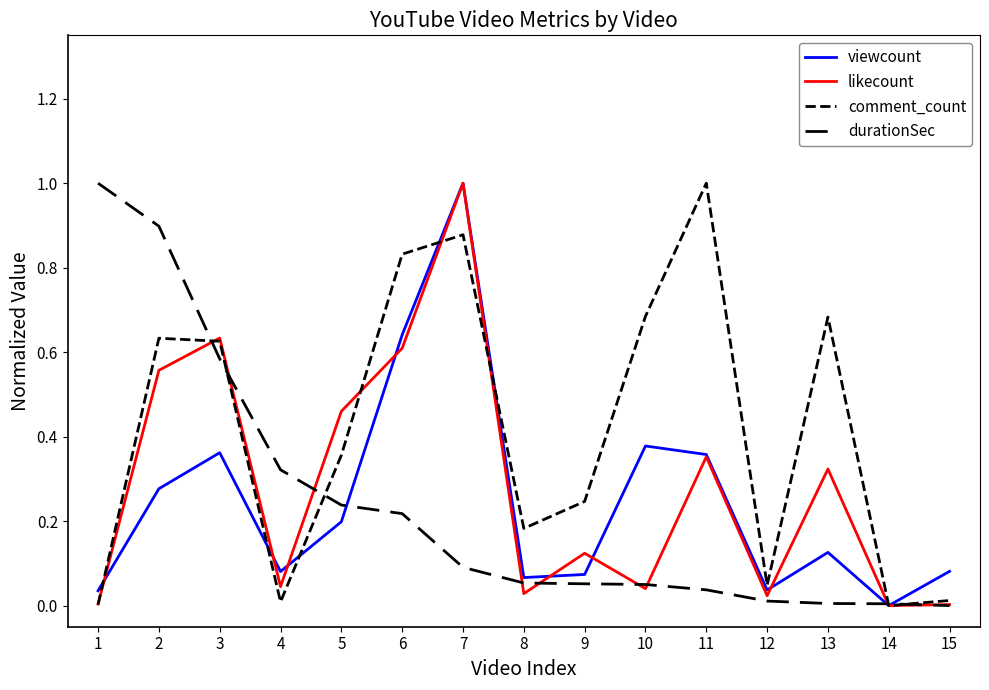

Rank the categories by durationSec value from lowest to highest.

15, 14, 13, 12, 11, 10, 9, 8, 7, 6, 5, 4, 3, 2, 1